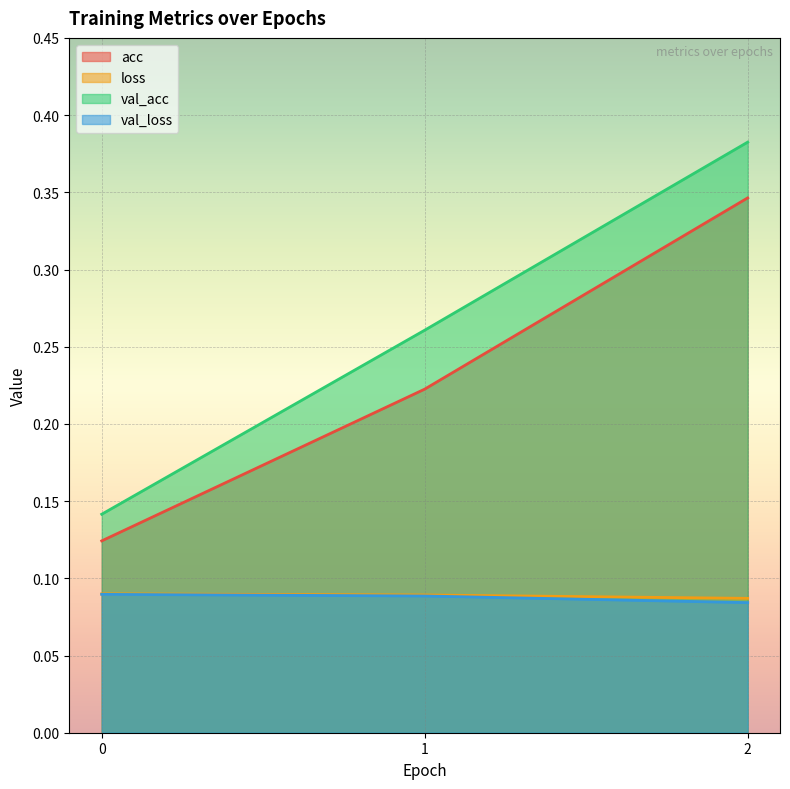

Rank the categories by acc value from highest to lowest.

2, 1, 0